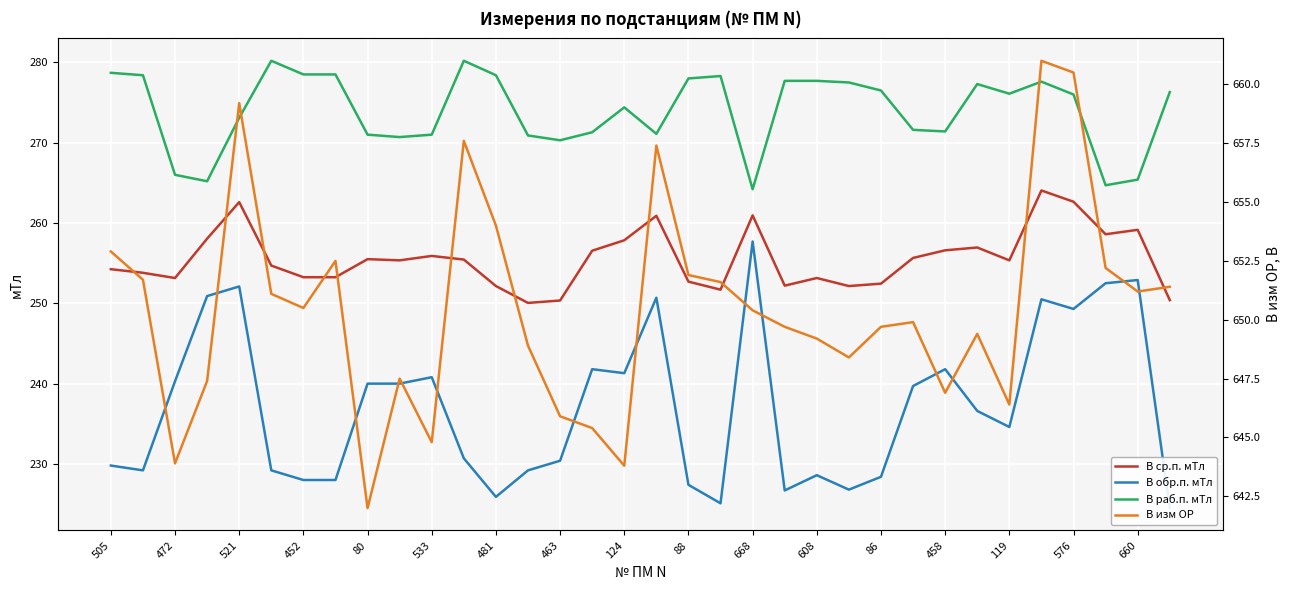

What is the sum of all В ср.п. мТл values?

8687.8